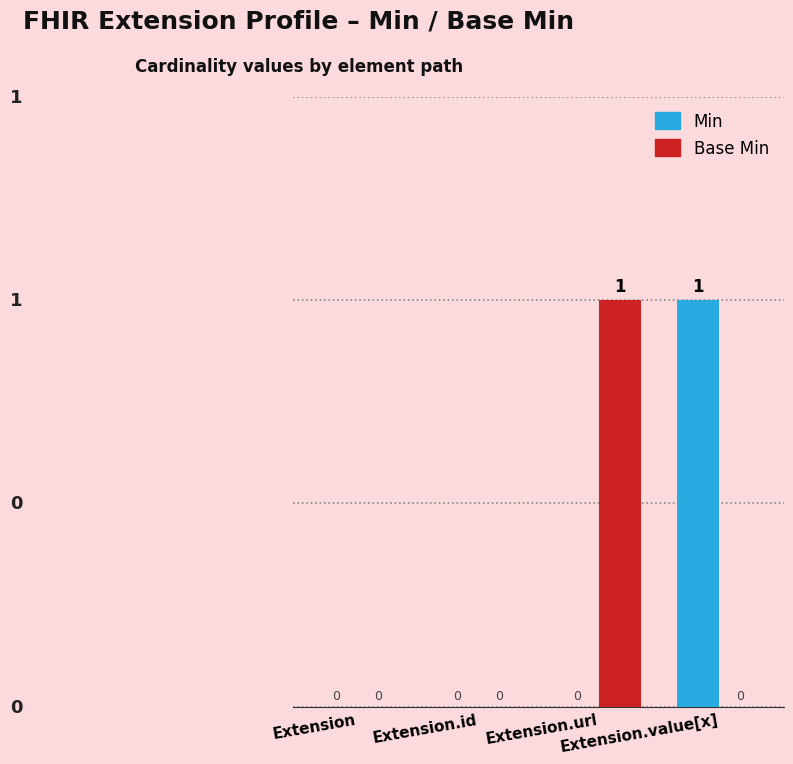

How many Base Min values are between 0 and 1?

4